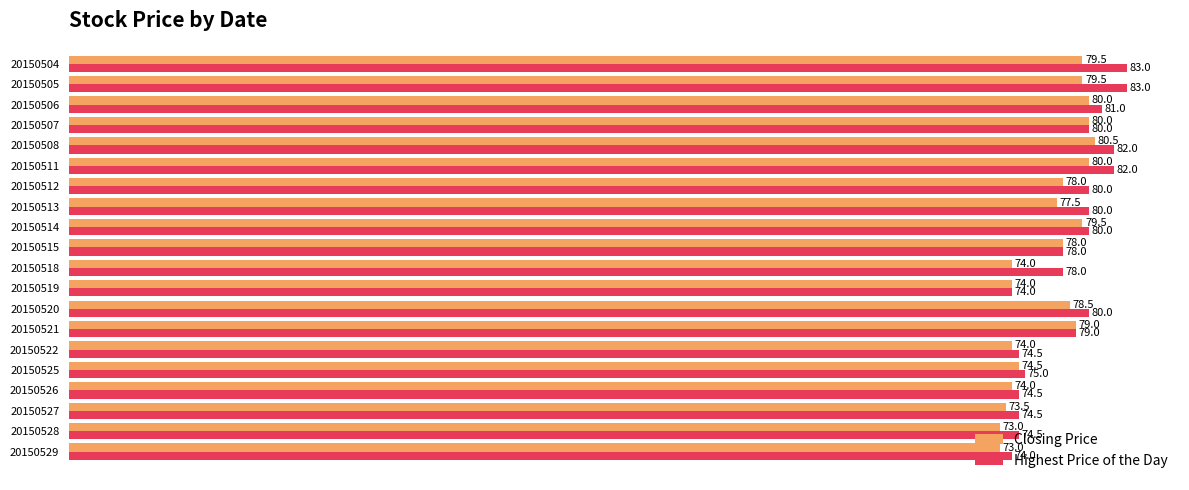

What is the spread (max minus min) of values at 20150505?

3.5